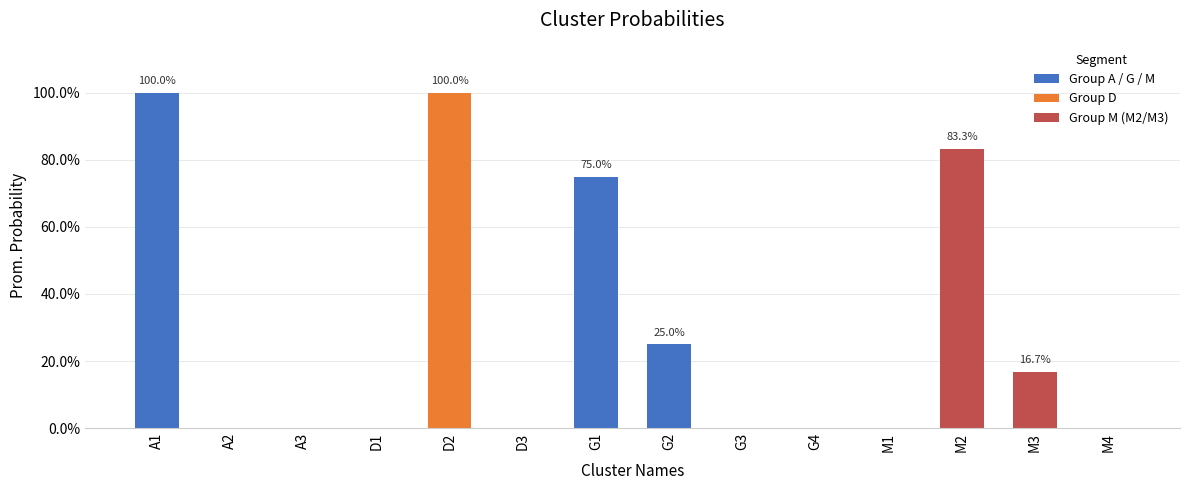

What is the label of the 11th bar from the left?

M1